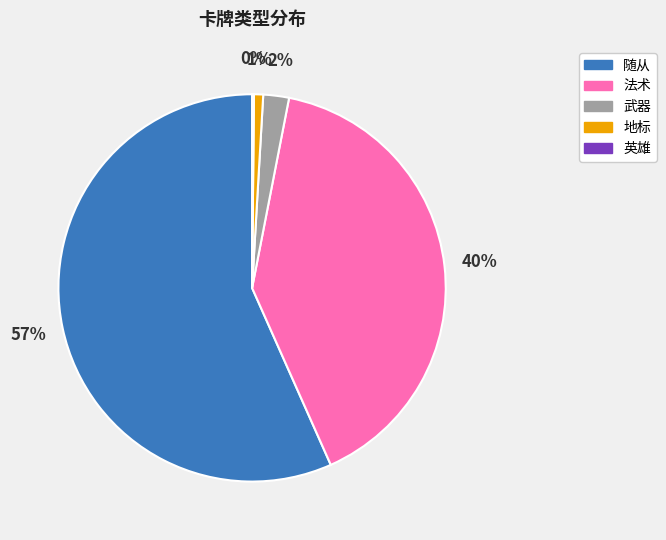

What percentage is the 随从 slice, to the nearest percent?

57%